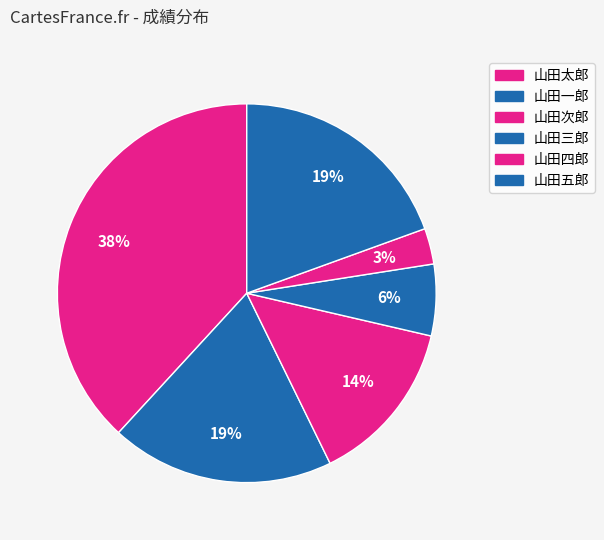

Count the number of slices in the pie.

6